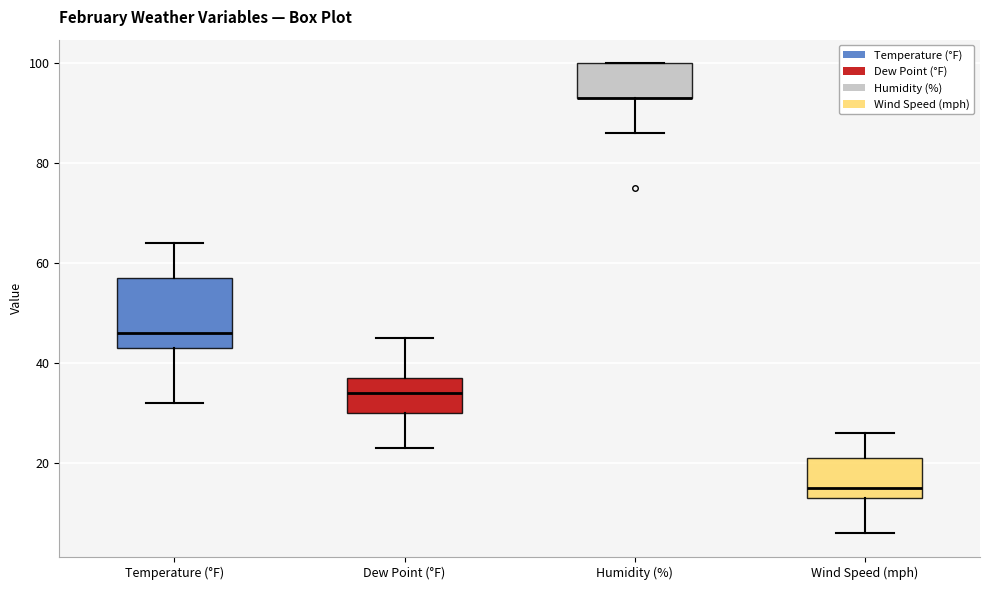

Reading left to right, read every box against the y-axis: the position of its median line, the range the box covers, and the ends of its whiskers. The values are not printed on the chart, so give them approximately, as read against the axis.

Temperature (°F): median 46, box 44 to 58, whiskers 32 to 64
Dew Point (°F): median 34, box 30 to 38, whiskers 24 to 46
Humidity (%): median 94 (drawn on the box's lower edge), box 94 to 100, whiskers 86 to 100
Wind Speed (mph): median 16, box 14 to 22, whiskers 6 to 26